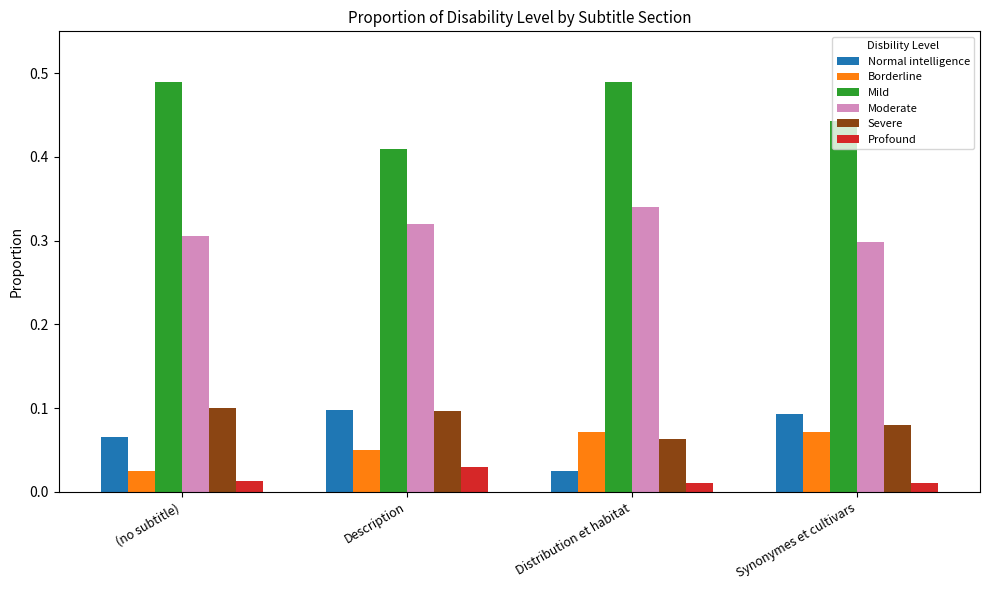

Which series changed the most between (no subtitle) and Description?

Mild